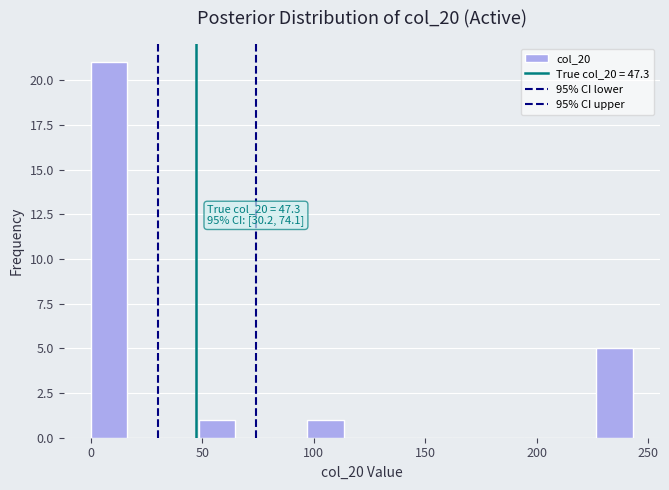

Around what value on the x-axis is the tallest bar? Give the approximate position of its centre, as read against the axis.

10